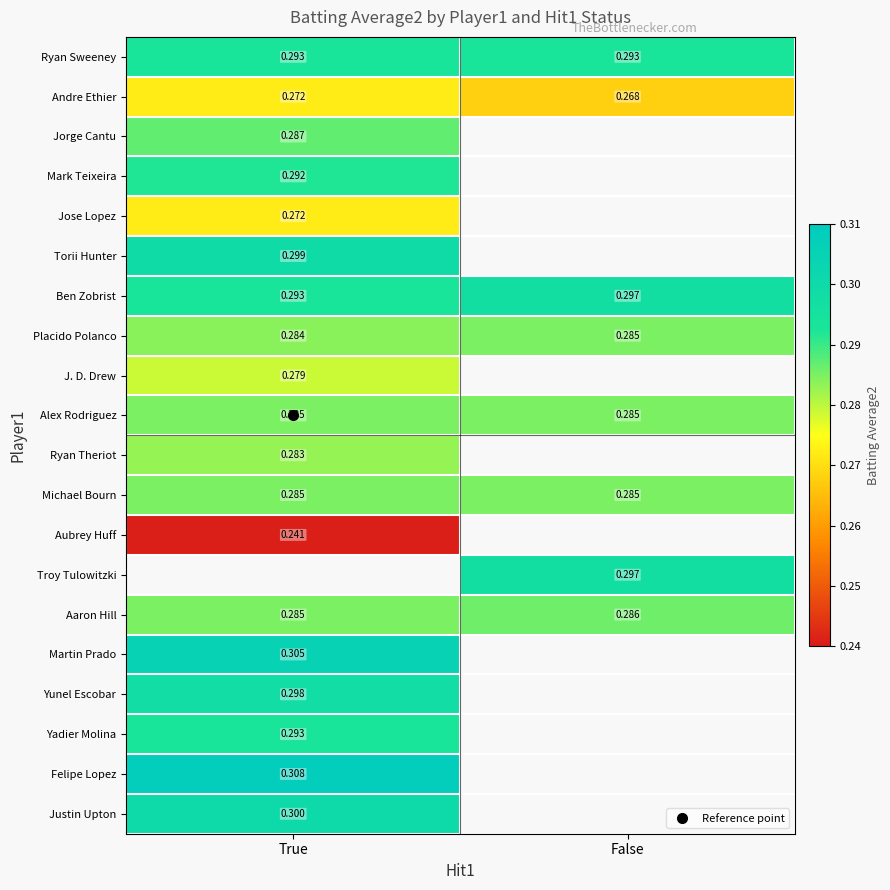

Which category has the lowest value across all series?

True